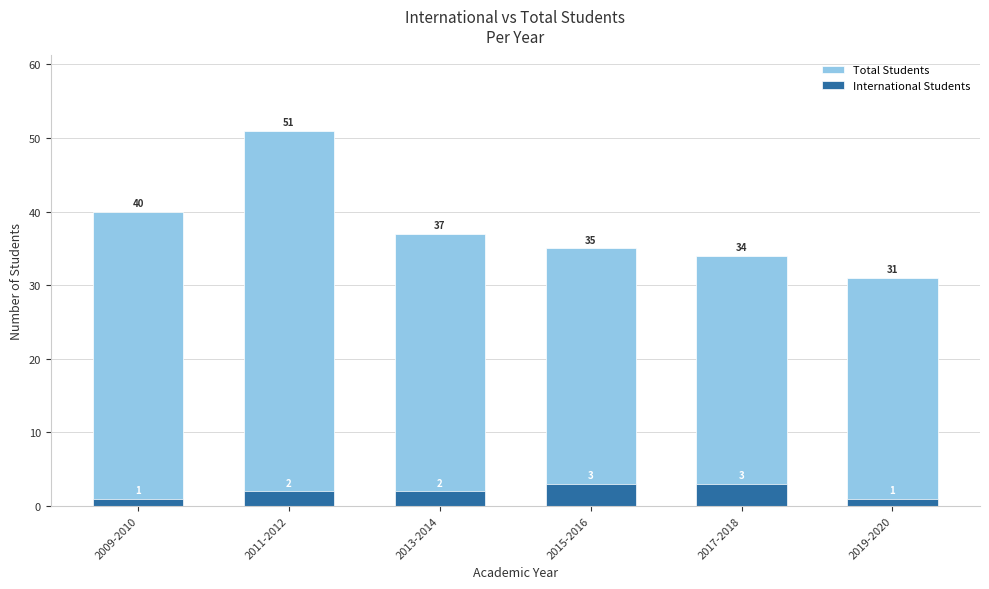

How many data points does each series have?

6